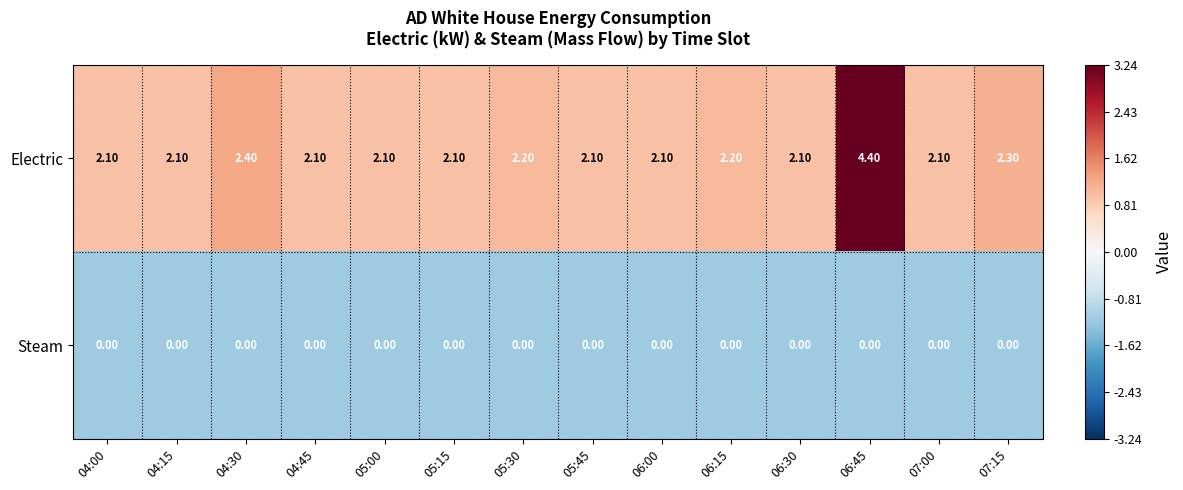

At 04:45, list the series in order from smallest to largest.

Steam, Electric